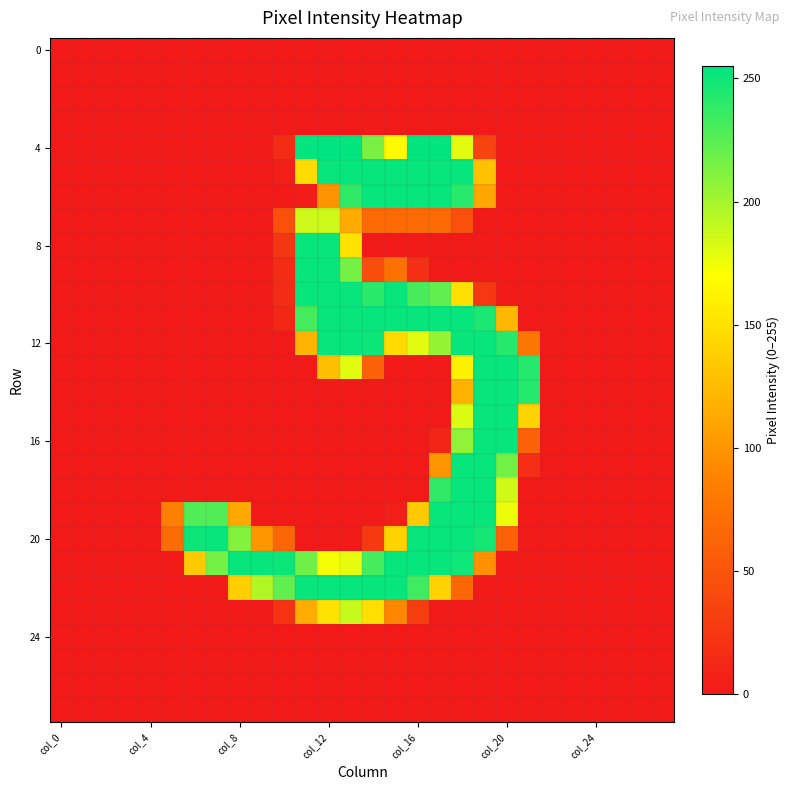

What is the maximum value shown in the chart?

255